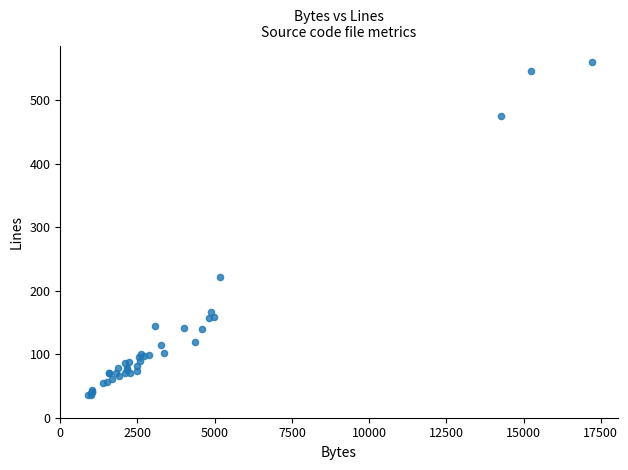

What Y value in the scatter plot is closest to 298?

221